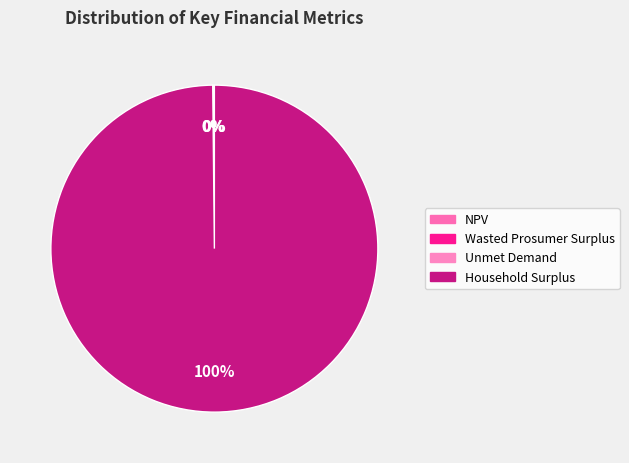

To the nearest percent, what percentage of the pie is Household Surplus?

100%